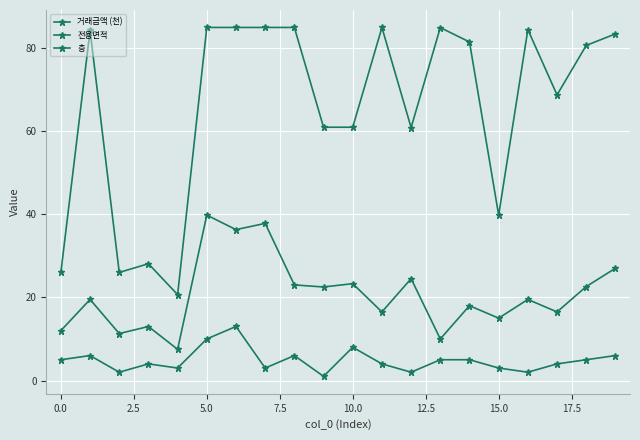

True or false: 층 and 거래금액 (천) cross at least once.

False